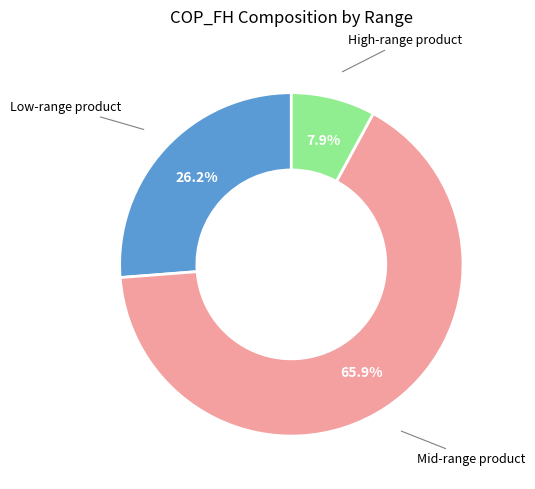

Does any single category account for the majority?

Yes